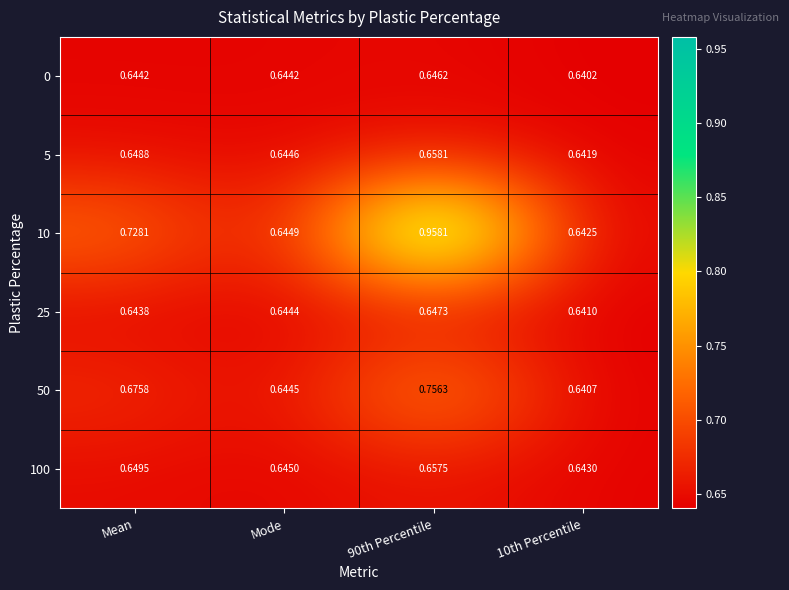

Which series has the largest total across all categories?

10